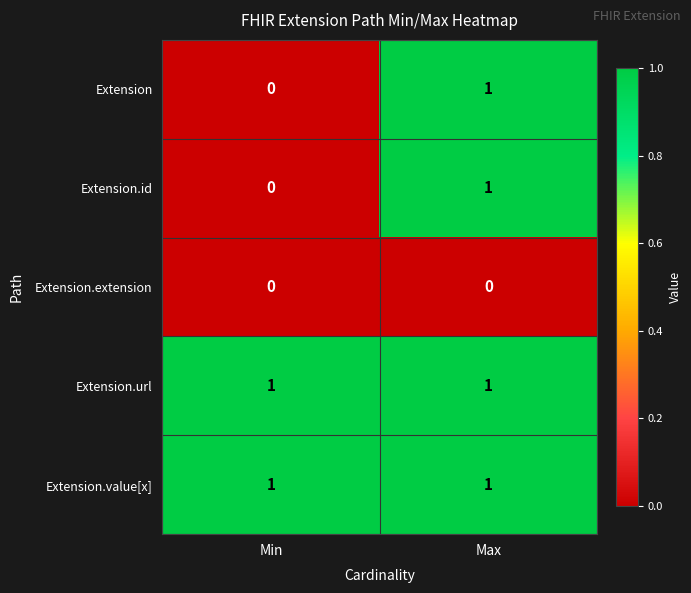

Reading left to right, extract all data points from this chart.

Extension: Min=0	Max=1
Extension.id: Min=0	Max=1
Extension.extension: Min=0	Max=0
Extension.url: Min=1	Max=1
Extension.value[x]: Min=1	Max=1